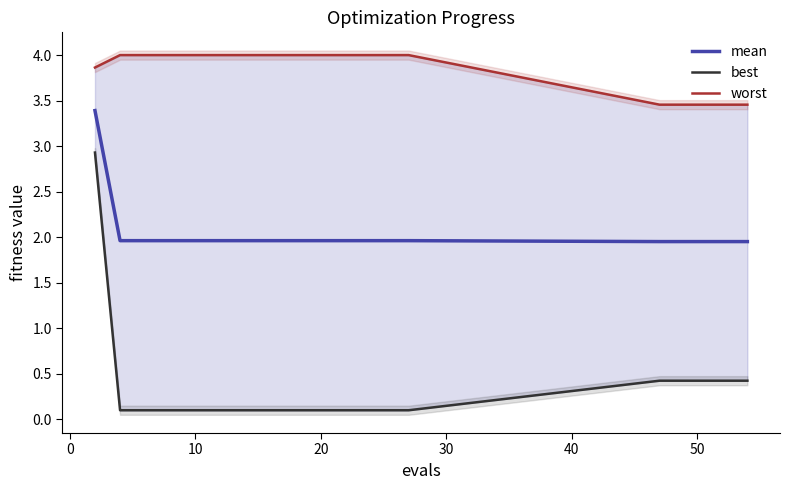

What is the maximum value for mean?

3.4